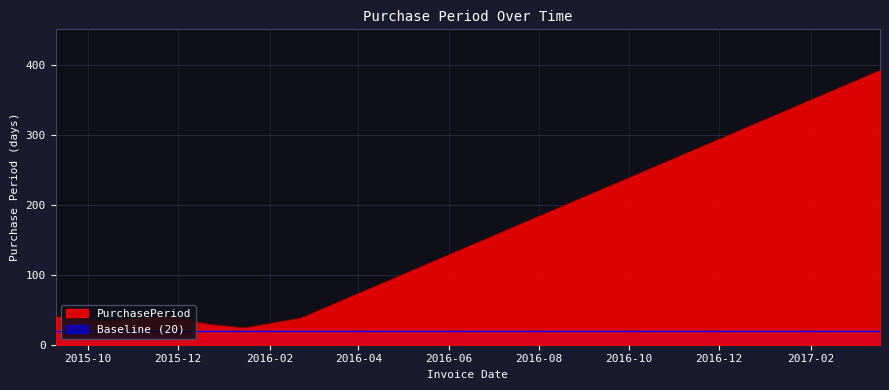

Which has a higher value, 2016-01-15 or 2017-03-20?

2017-03-20